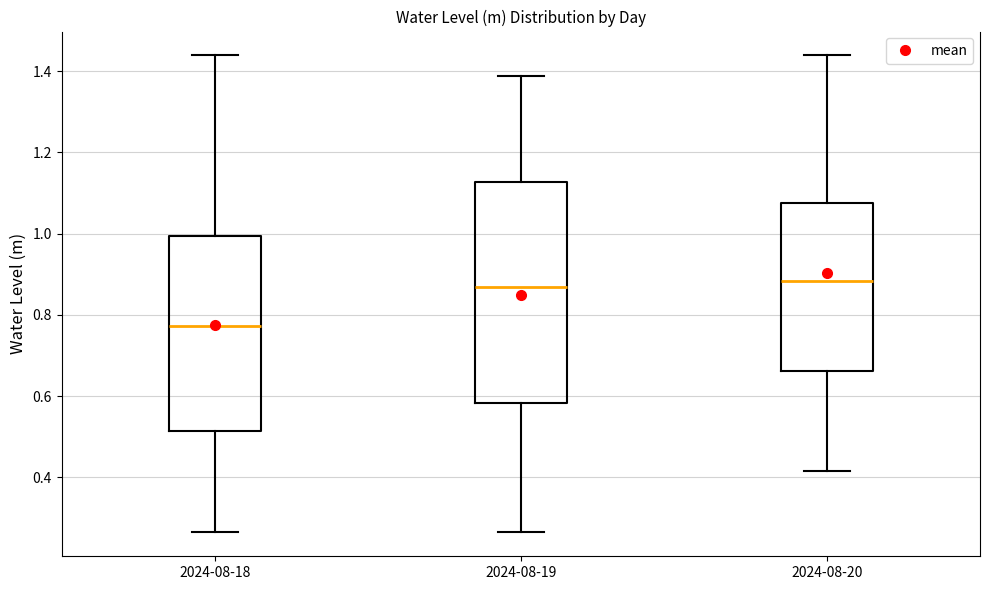

Reading left to right, read every box against the y-axis: the position of its median line, the range the box covers, and the ends of its whiskers. The values are not printed on the chart, so give them approximately, as read against the axis.

2024-08-18: median 0.78, box 0.52 to 1.00, whiskers 0.26 to 1.44
2024-08-19: median 0.86, box 0.58 to 1.12, whiskers 0.26 to 1.38
2024-08-20: median 0.88, box 0.66 to 1.08, whiskers 0.42 to 1.44